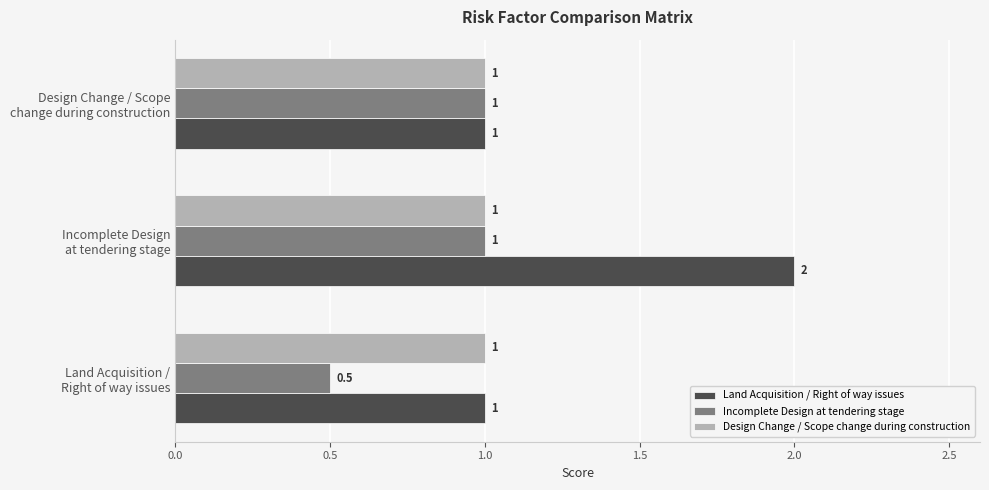

What is the sum of all Land Acquisition / Right of way issues values?

4.0